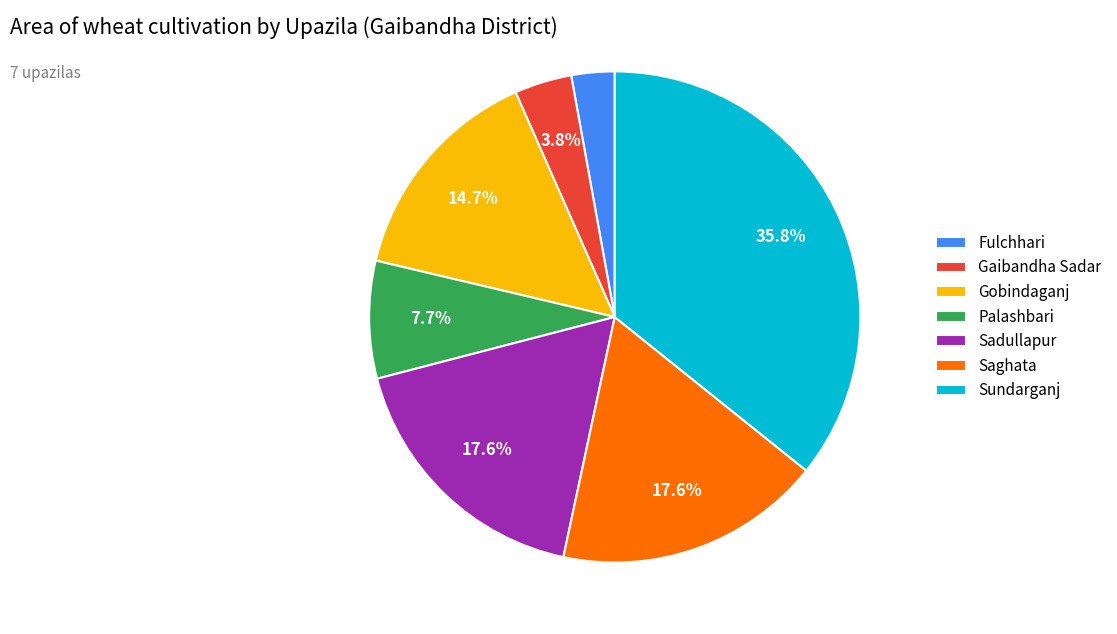

To the nearest percent, what is the average slice percentage?

14%